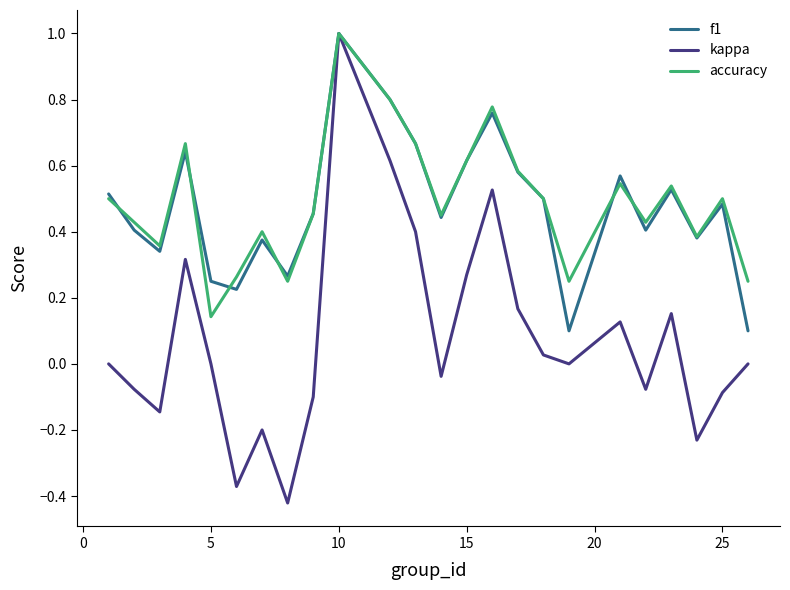

At how many categories does at least one series exceed 0?

24